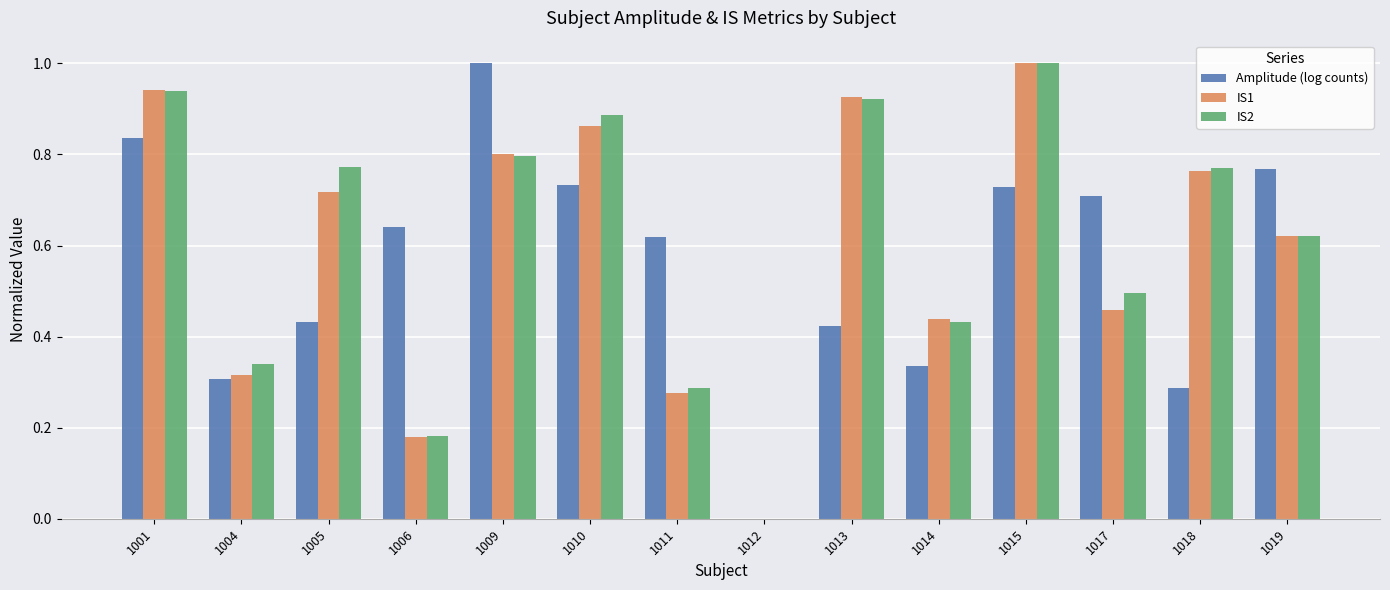

How many values in the IS1 series exceed 0?

13